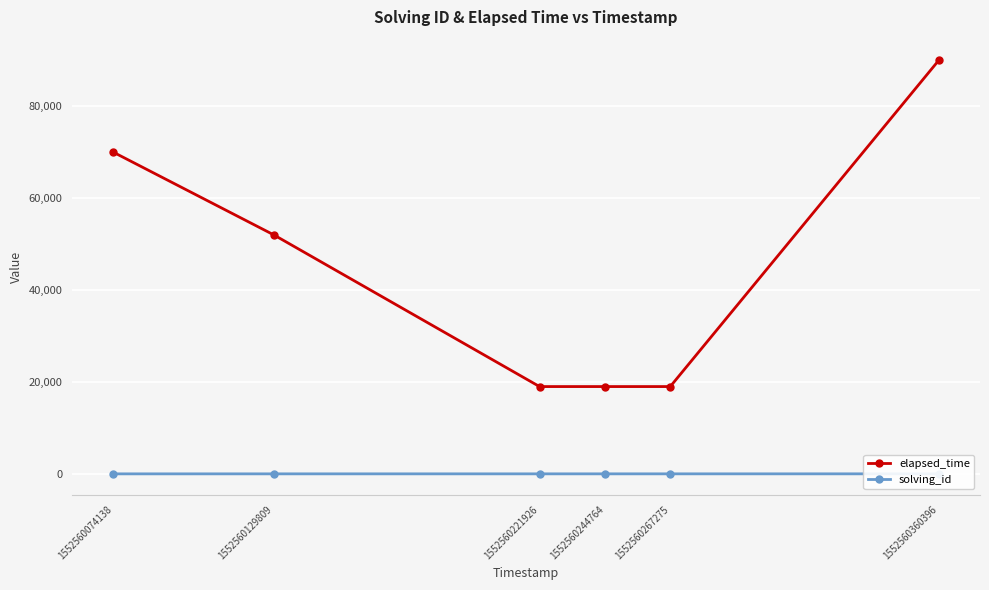

Is it true that elapsed_time equals 24780 at 1552560221926?

False